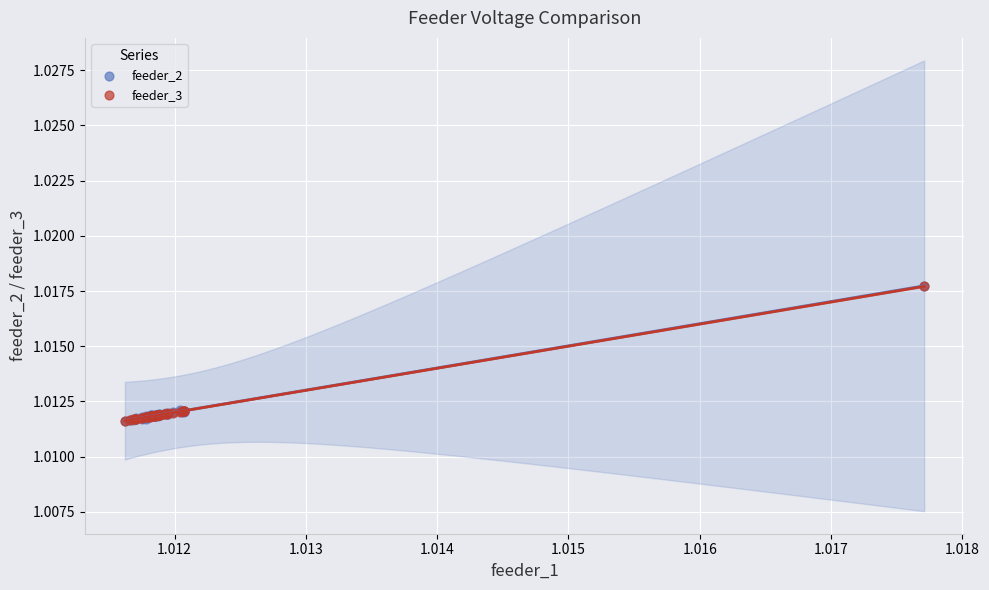

What are all the series names shown in the legend?

feeder_2, feeder_3